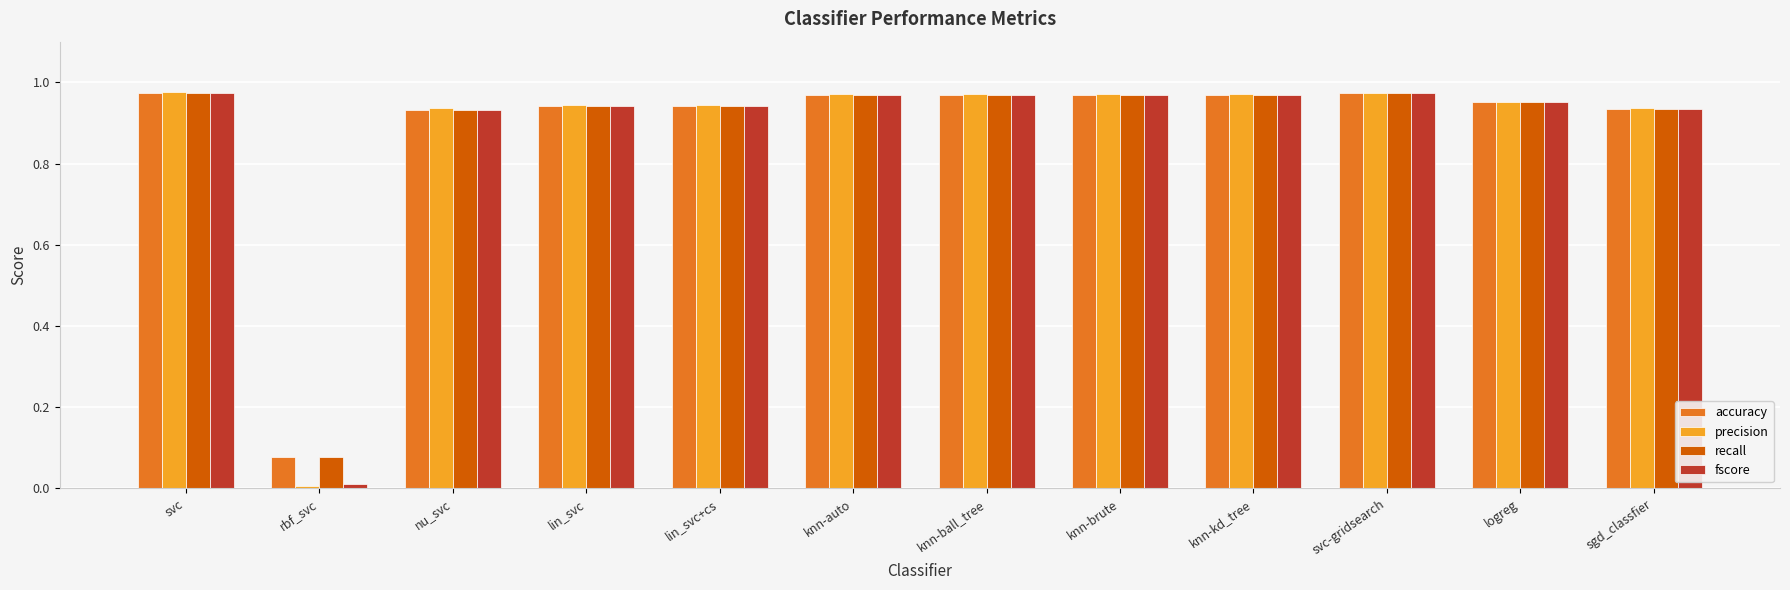

Which series has the largest range (max minus min)?

precision